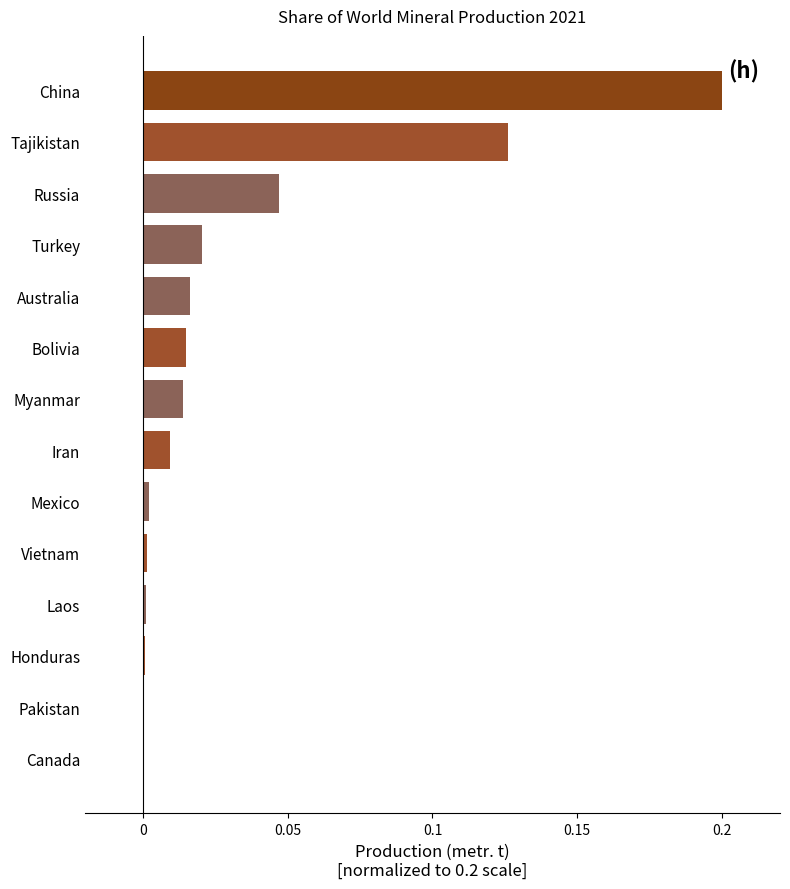

Between Mexico and Tajikistan, which is larger?

Tajikistan